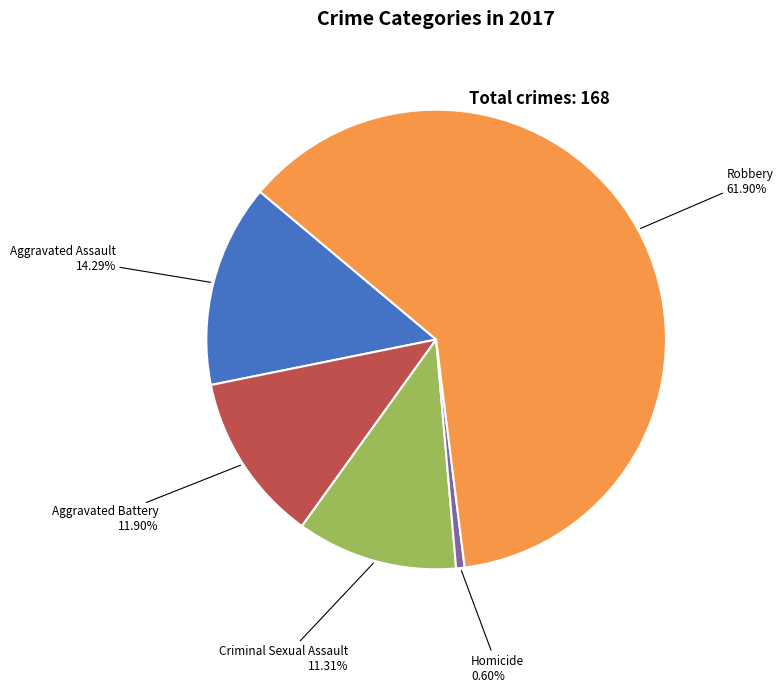

Is there any slice that represents more than half of the pie?

Yes